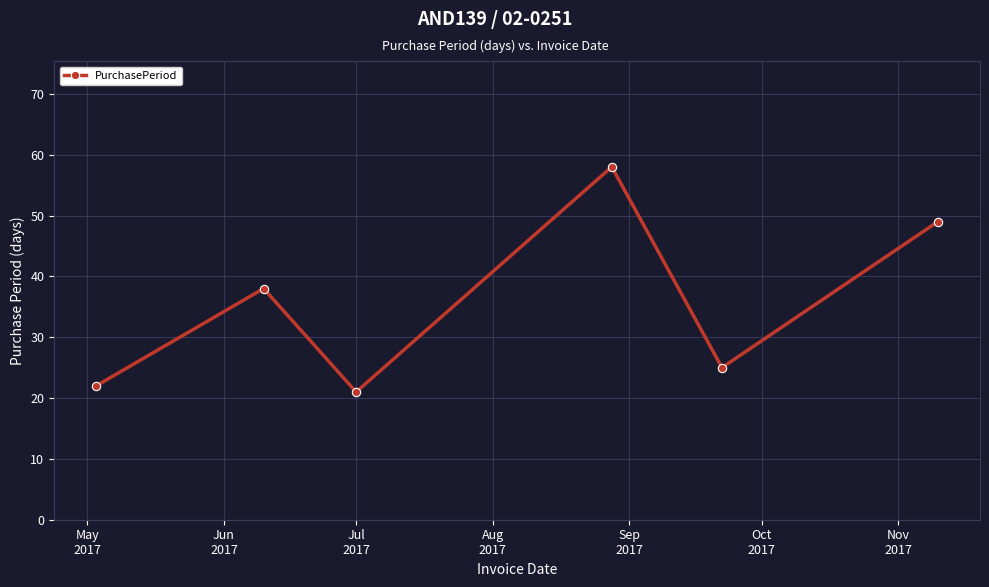

True or false: the data has more than 1 interior local peaks.

True